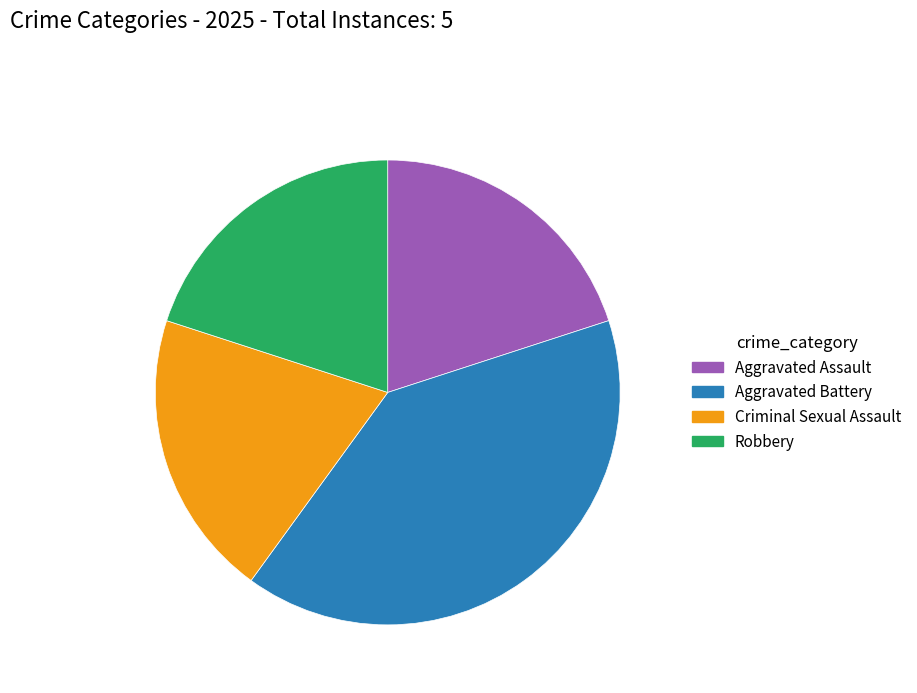

Between Aggravated Battery and Aggravated Assault, which is larger?

Aggravated Battery